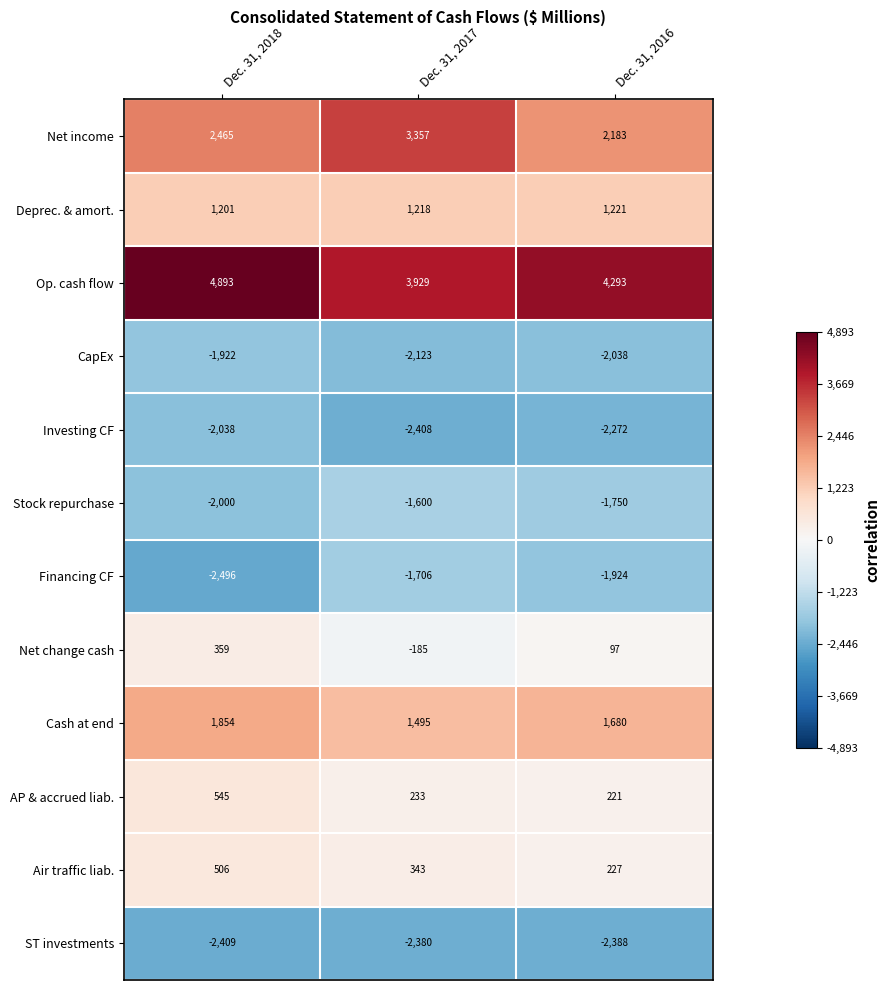

At Dec. 31, 2018, list the series in order from smallest to largest.

Financing CF, ST investments, Investing CF, Stock repurchase, CapEx, Net change cash, Air traffic liab., AP & accrued liab., Deprec. & amort., Cash at end, Net income, Op. cash flow